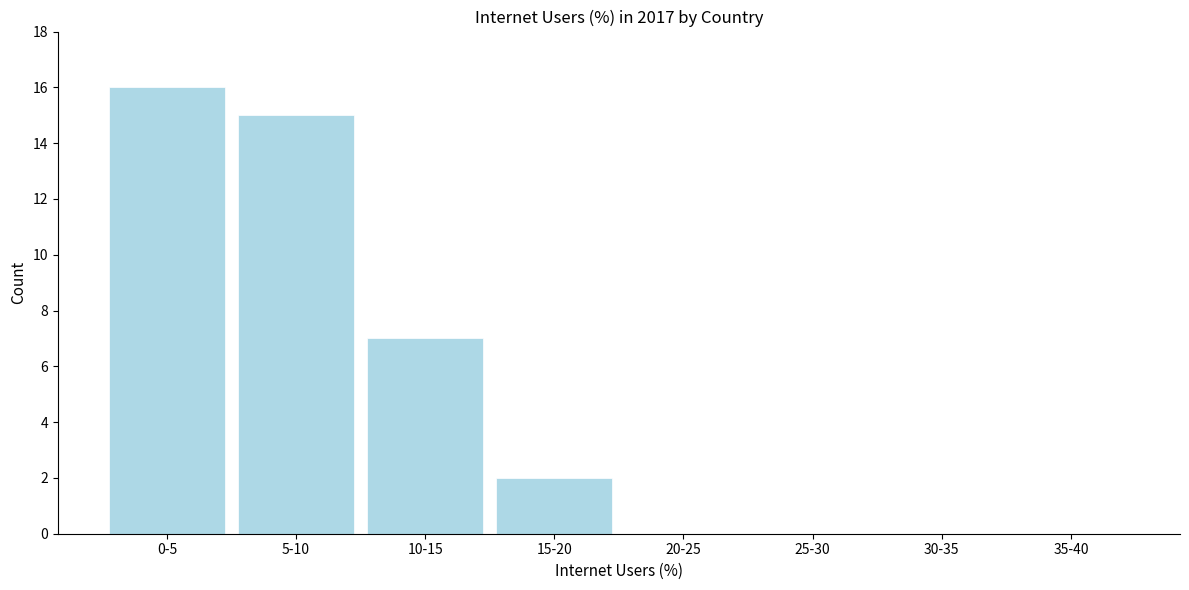

Reading left to right, transcribe all the data shown in this chart.

0-5=16	5-10=15	10-15=7	15-20=2	20-25=0	25-30=0	30-35=0	35-40=0